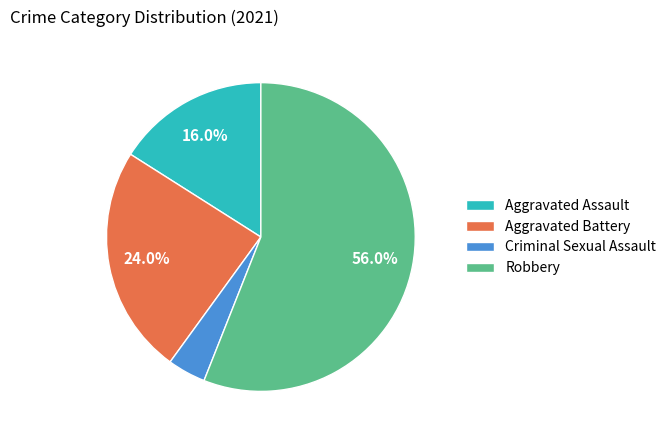

What portion of the pie excludes Aggravated Battery?

76.0%